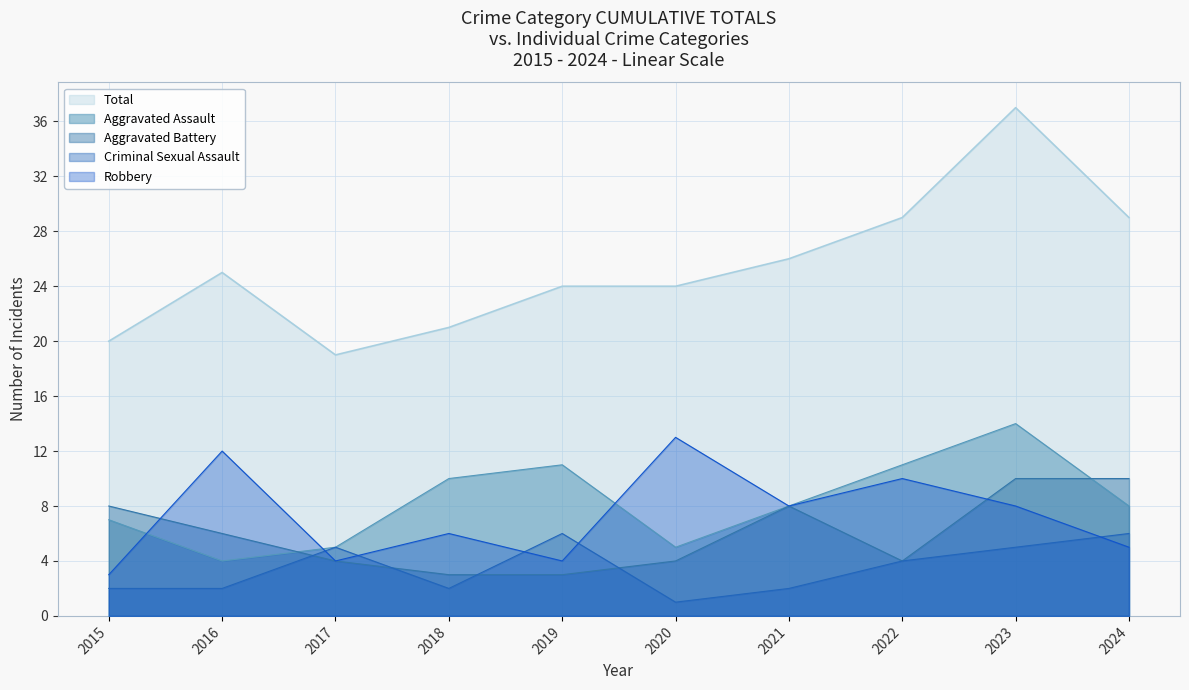

Is it true that Criminal Sexual Assault equals 6 at 2019?

True